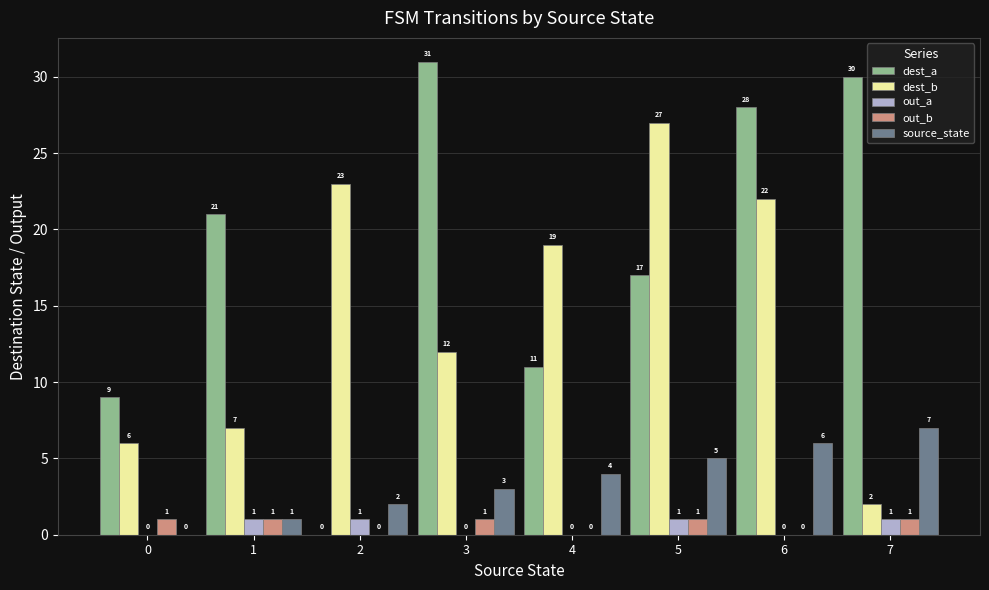

At which label is dest_b closest to 14?

3